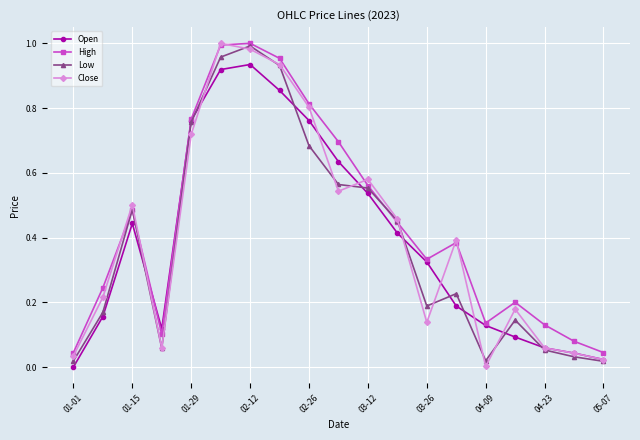

True or false: Close has more than 1 interior local peaks.

True